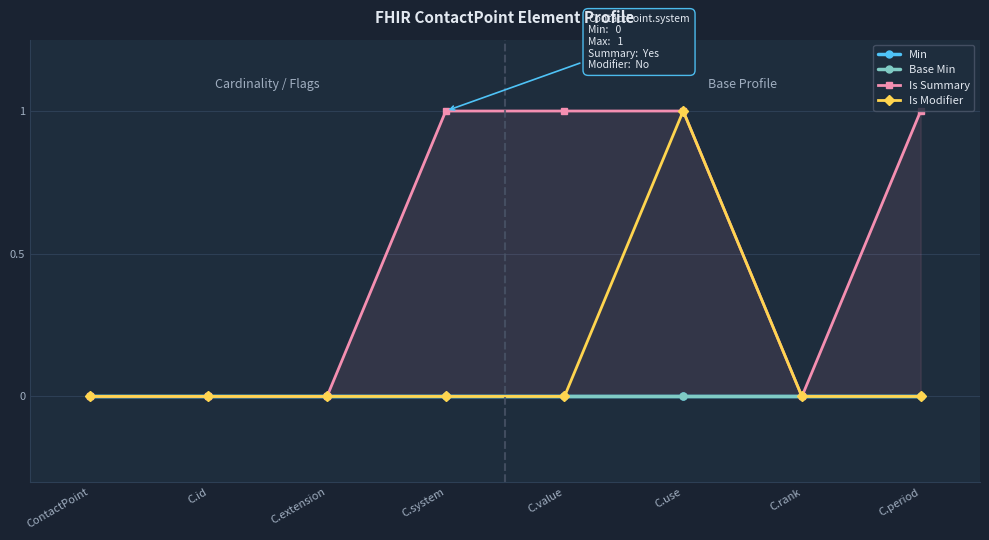

Which series has the largest total across all categories?

Is Summary